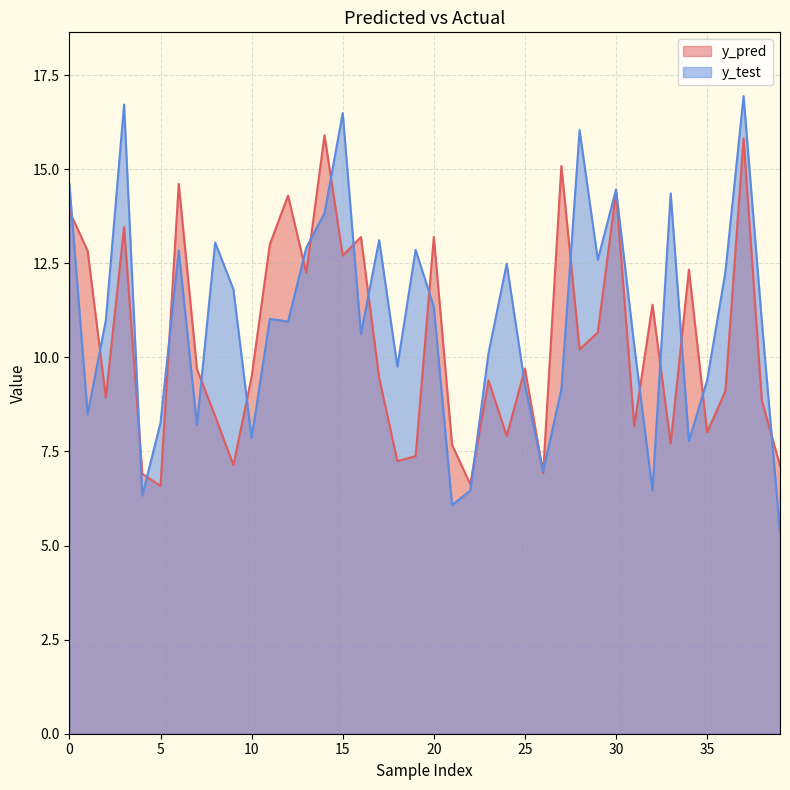

How many interior local peaks does the y_pred series have?

13